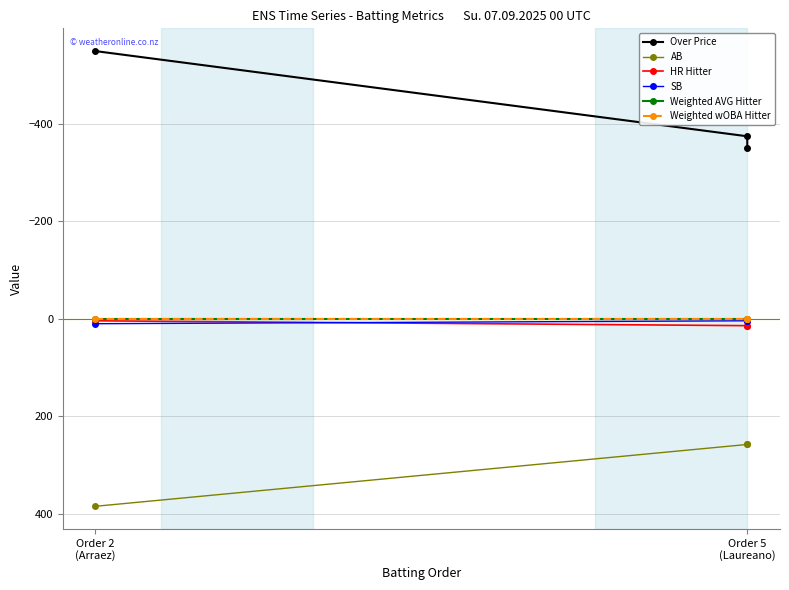

What is the label of the 3rd point from the right?

Order 2
(Arraez)